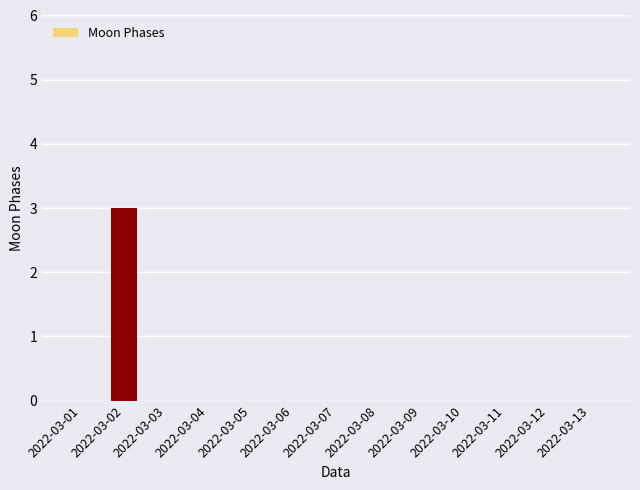

What is the sum of all values?

3